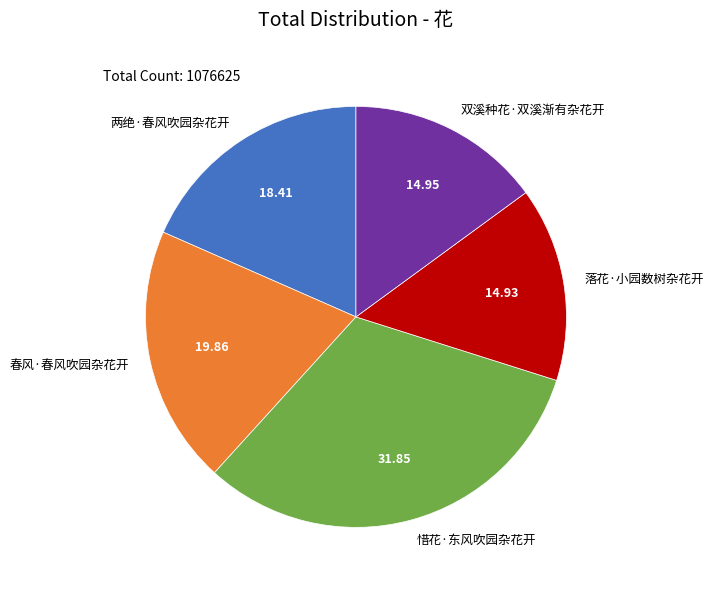

True or false: 落花·小园数树杂花开 accounts for 20% of the total.

False